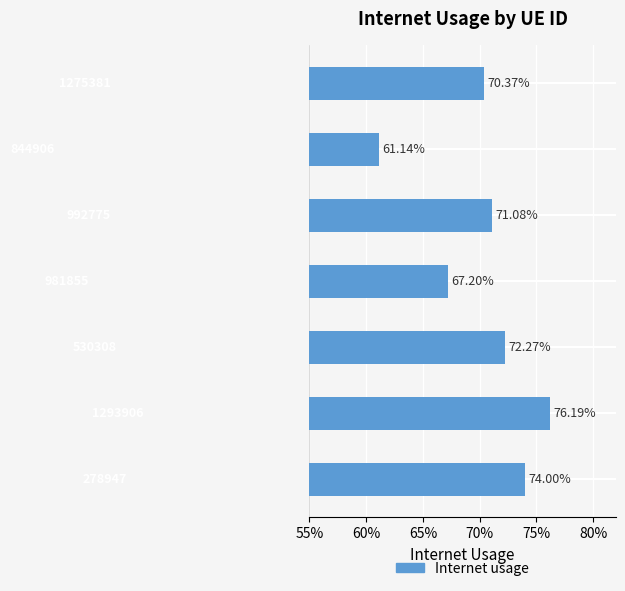

Are the bars horizontal?

Yes